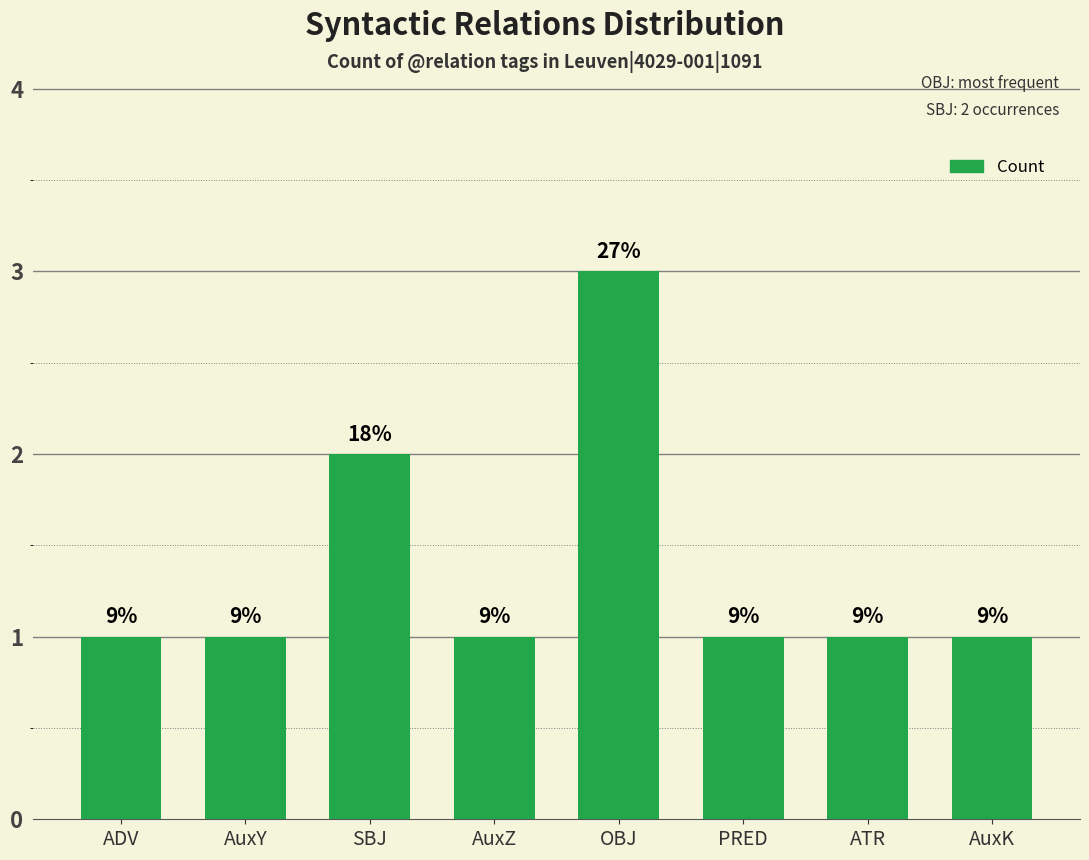

List the labels in order of value, largest first.

OBJ, SBJ, ADV, AuxY, AuxZ, PRED, ATR, AuxK